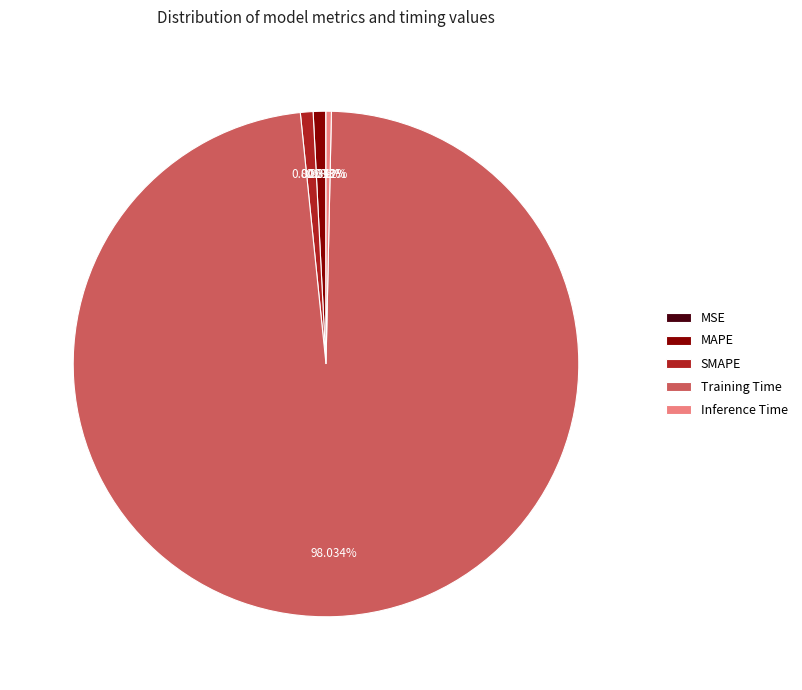

Which slice is the largest?

Training Time